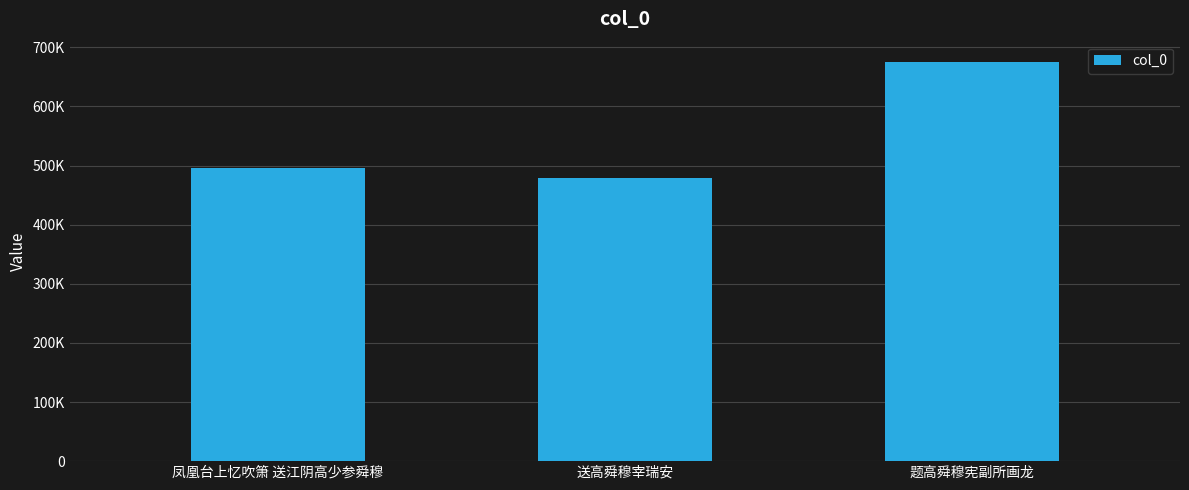

True or false: the data shows 496130 at 凤凰台上忆吹箫 送江阴高少参舜穆.

True